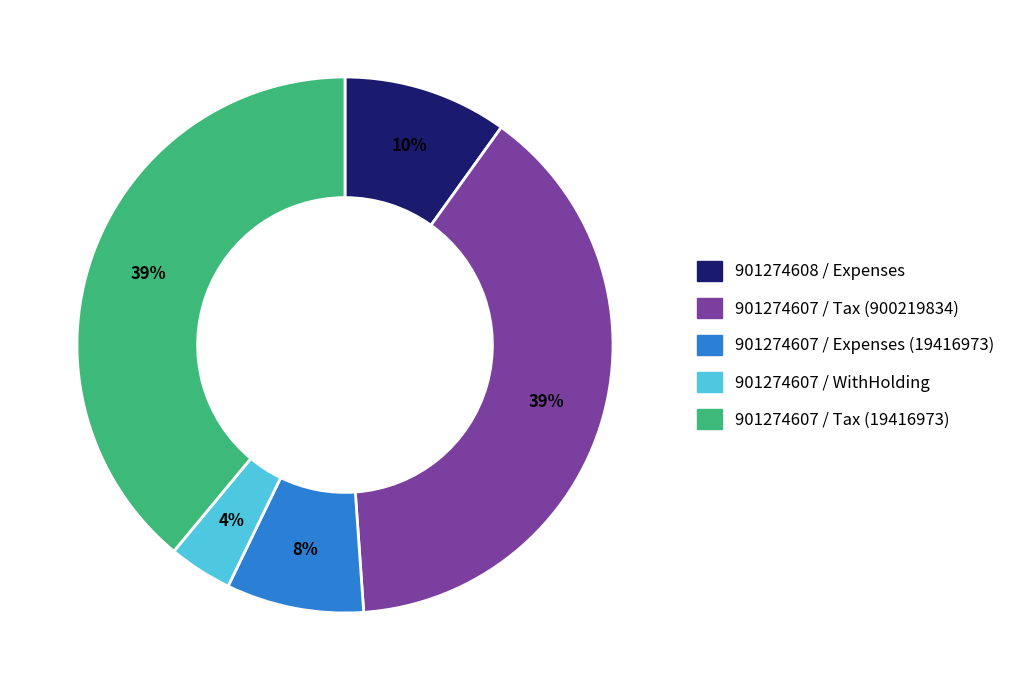

Is there any slice that represents more than half of the pie?

No